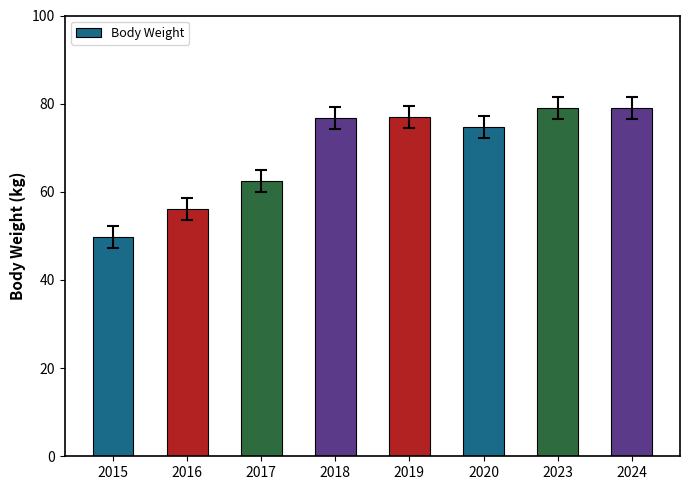

At which label is the value closest to 64?

2017